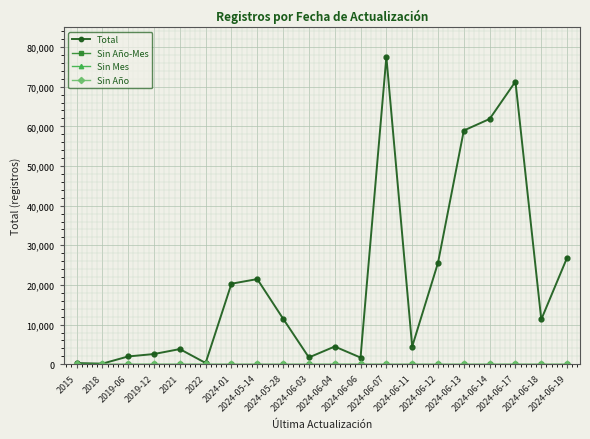

Does the chart have visible grid lines?

Yes